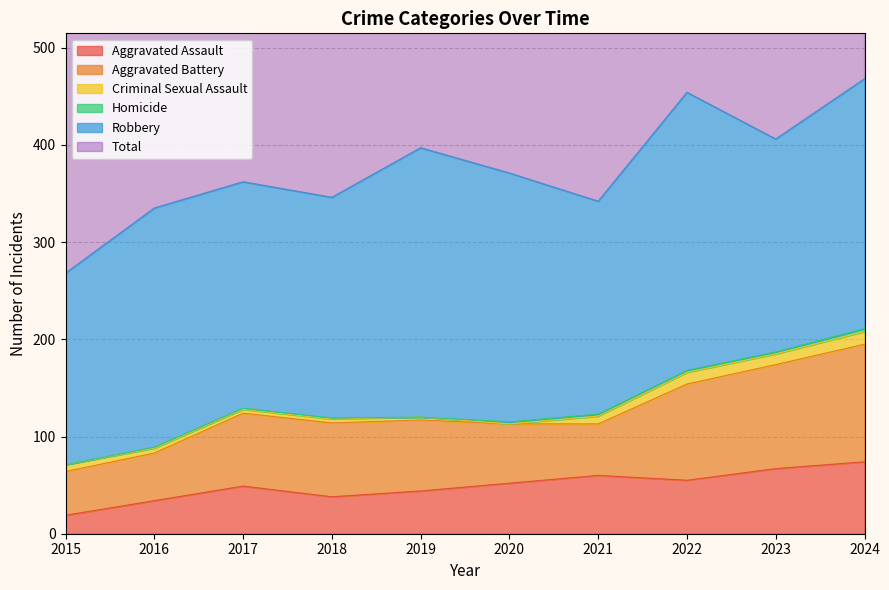

What are all the series names shown in the legend?

Aggravated Assault, Aggravated Battery, Criminal Sexual Assault, Homicide, Robbery, Total